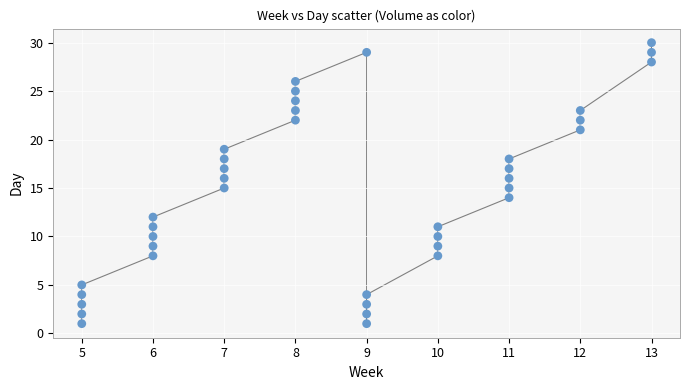

What is the range of Y values (max minus min)?

29